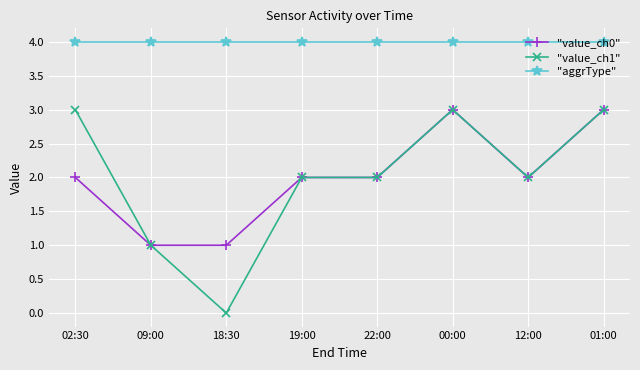

Which label corresponds to the smallest value in the chart?

18:30